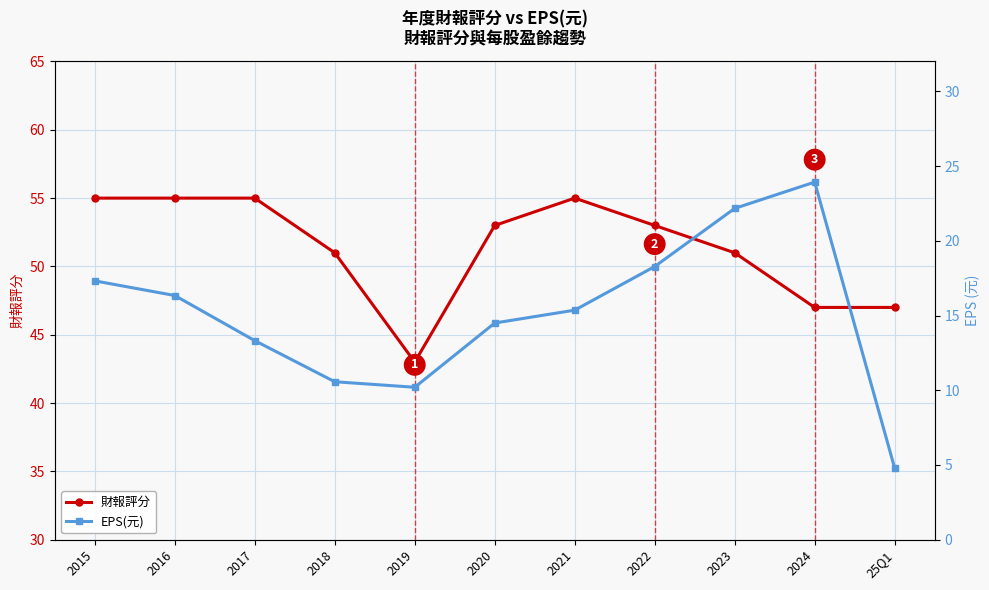

Is the value of 財報評分 at 2015 greater than the value of EPS(元) at 2016?

Yes